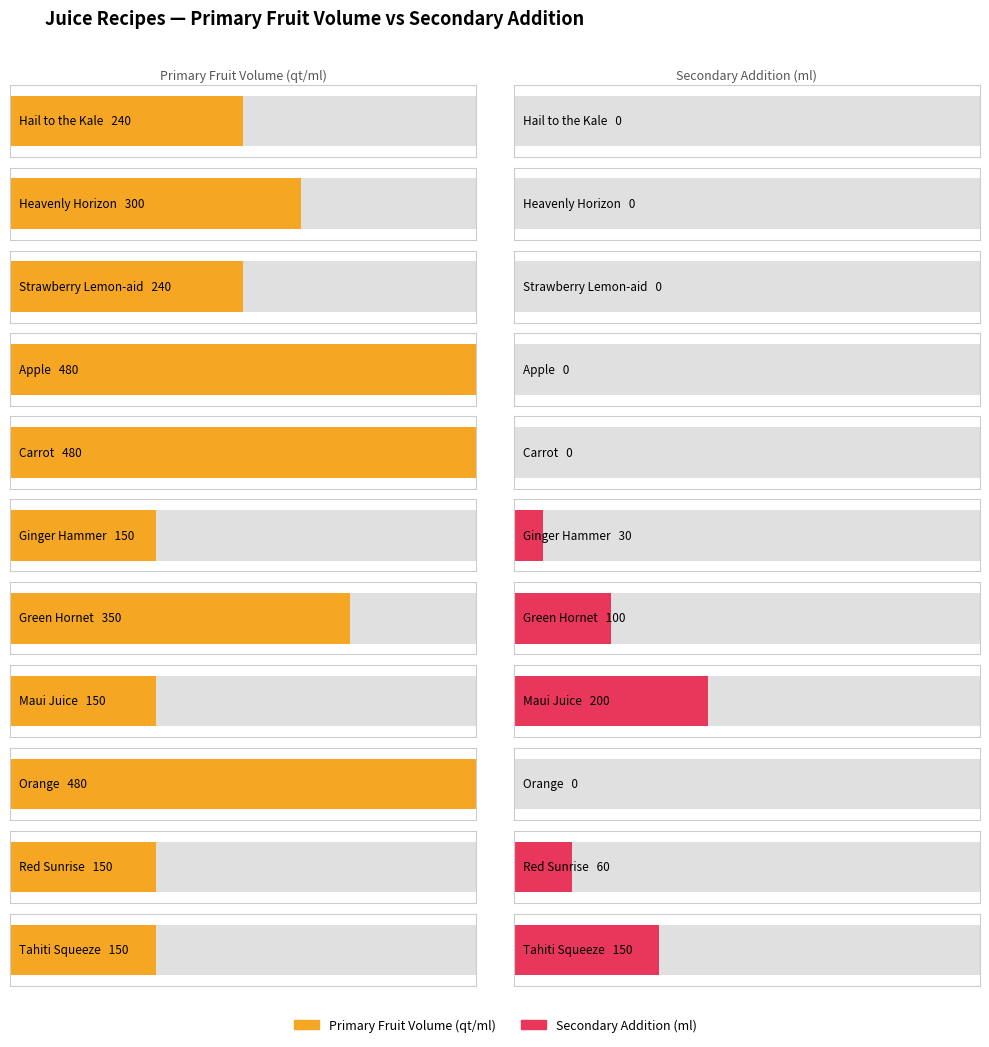

List the series in order of their peak value, lowest first.

ml_fruit2, qt